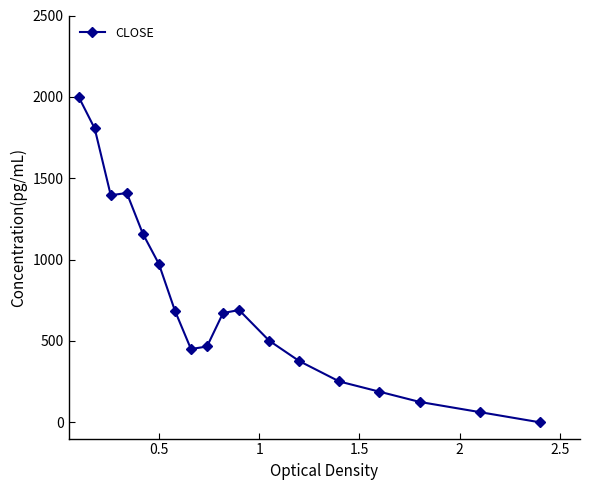

What is the average value?

734.0